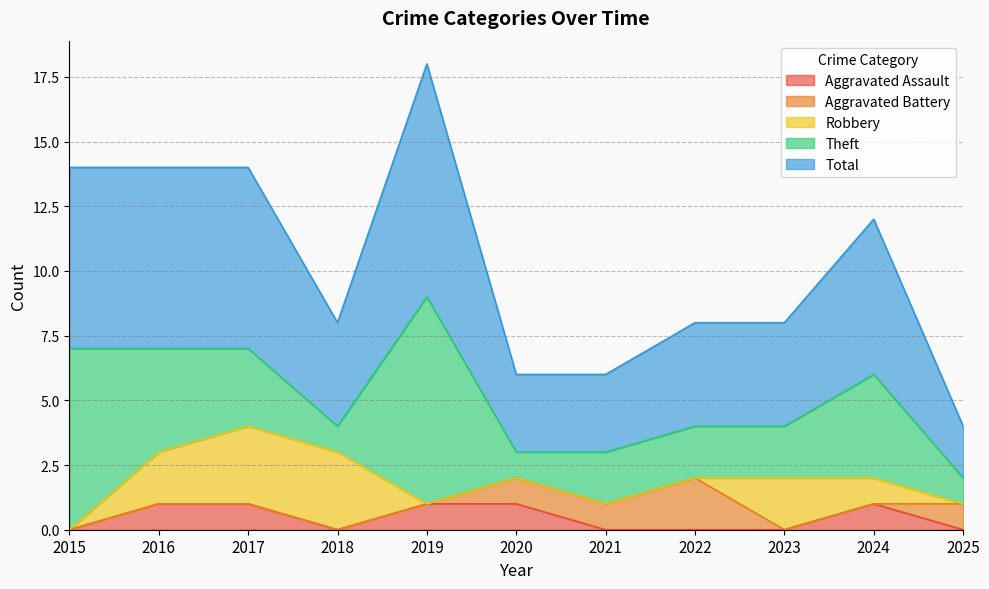

What is the total value across all series at 2017?

14